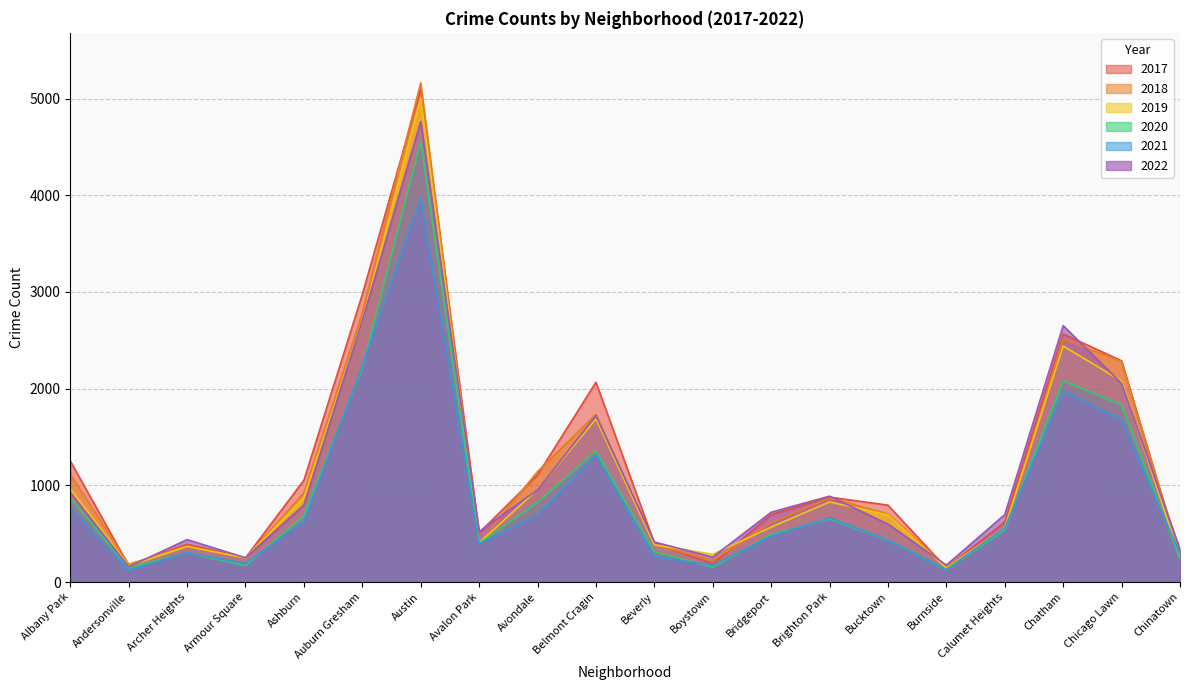

What is the difference between the highest and lowest values at Armour Square?

82